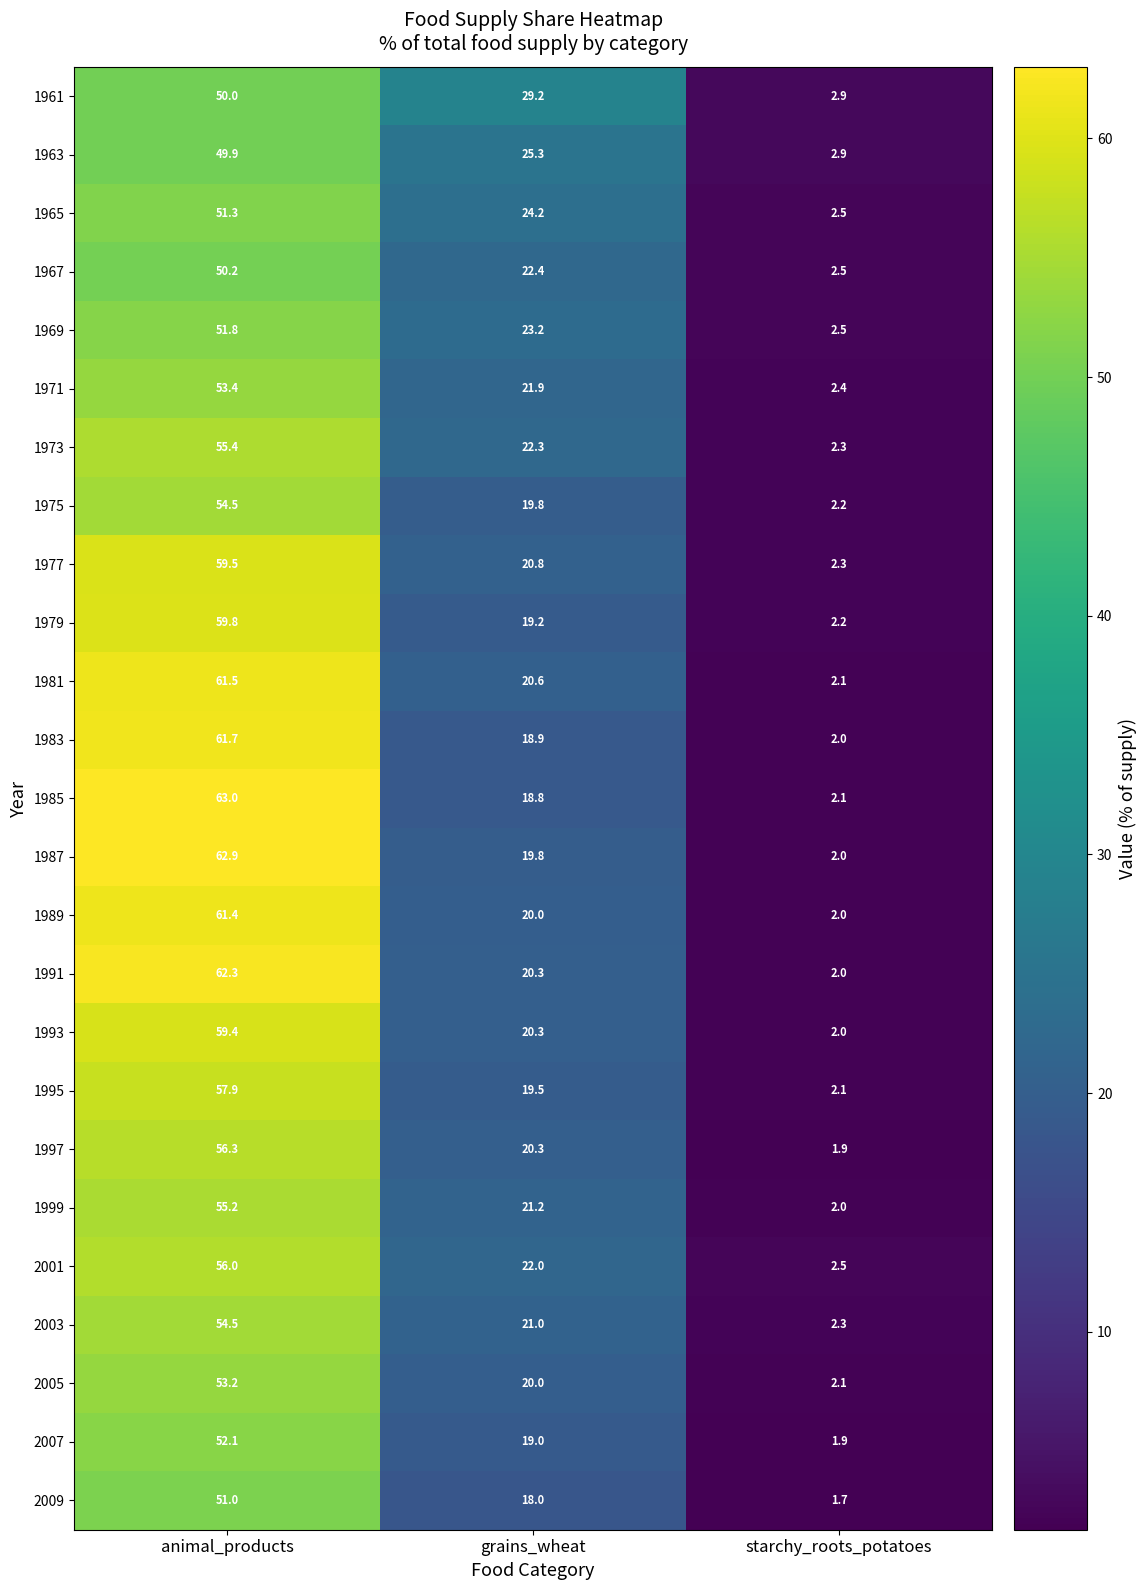

How many data points does each series have?

3